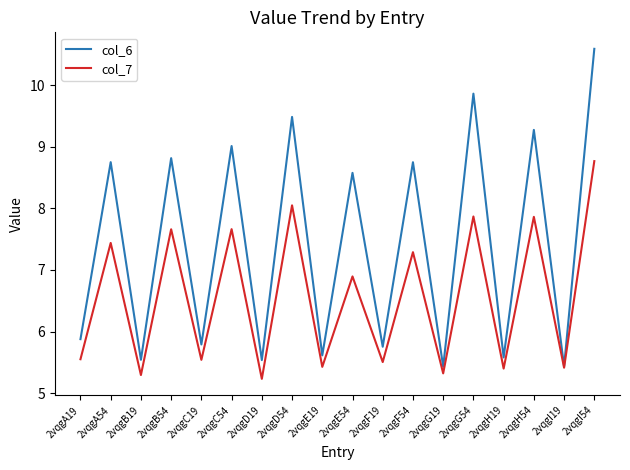

Does the chart have visible grid lines?

No